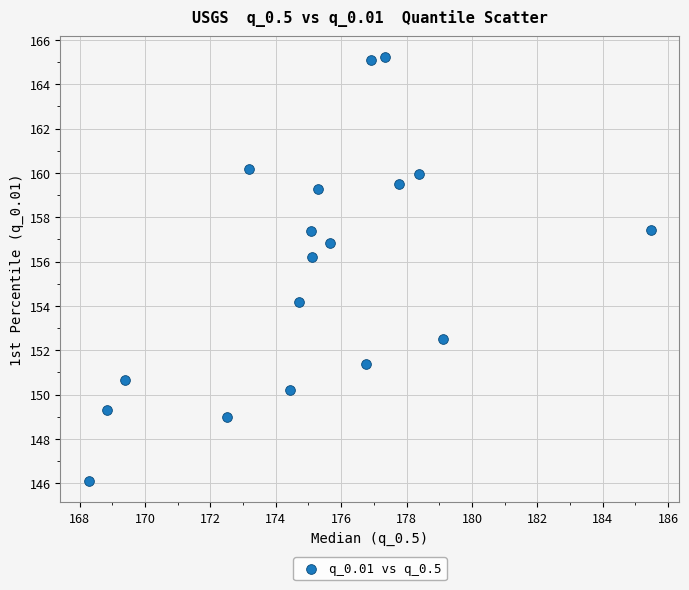

What Y value in the scatter plot is closest to 155?

154.2